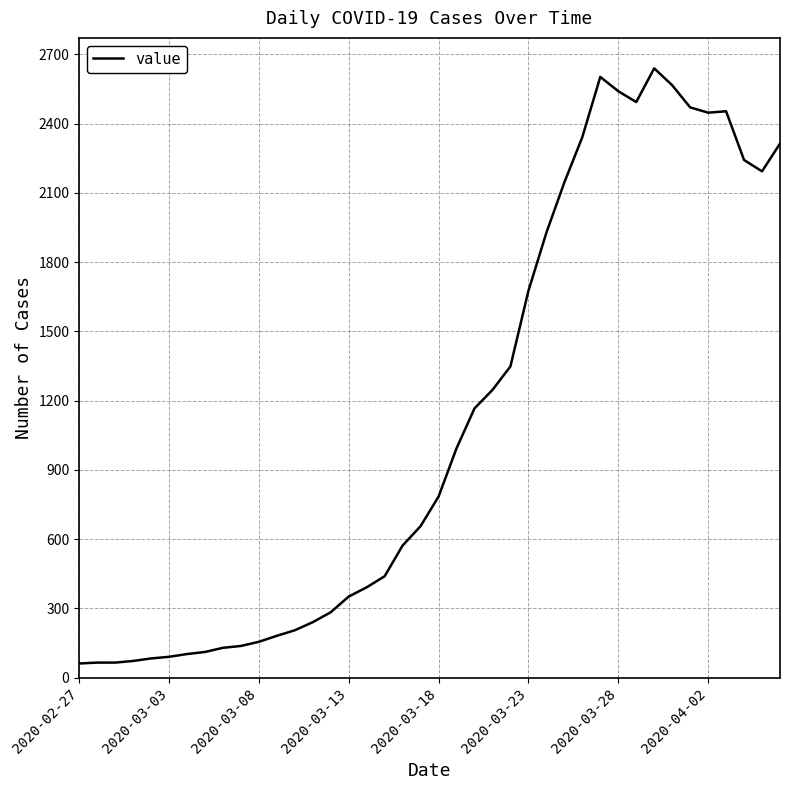

What is the smallest value displayed?

61